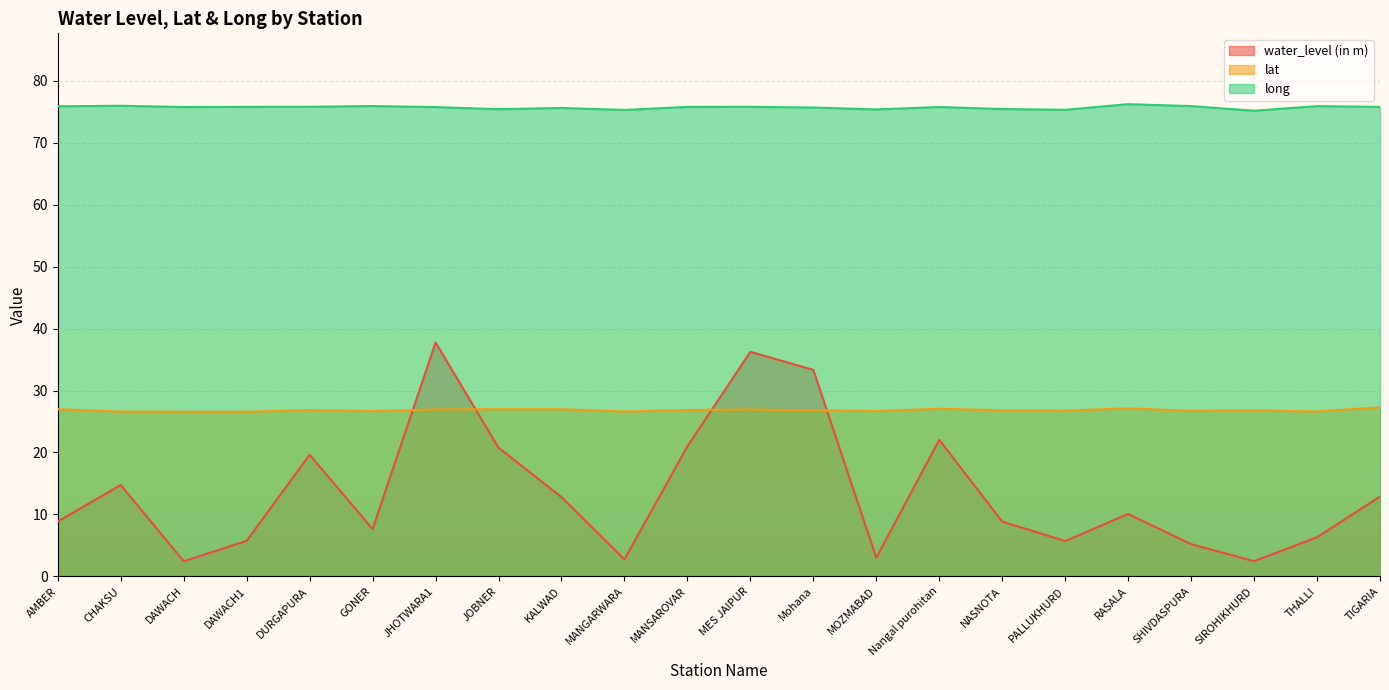

What is the greatest value displayed?

76.2